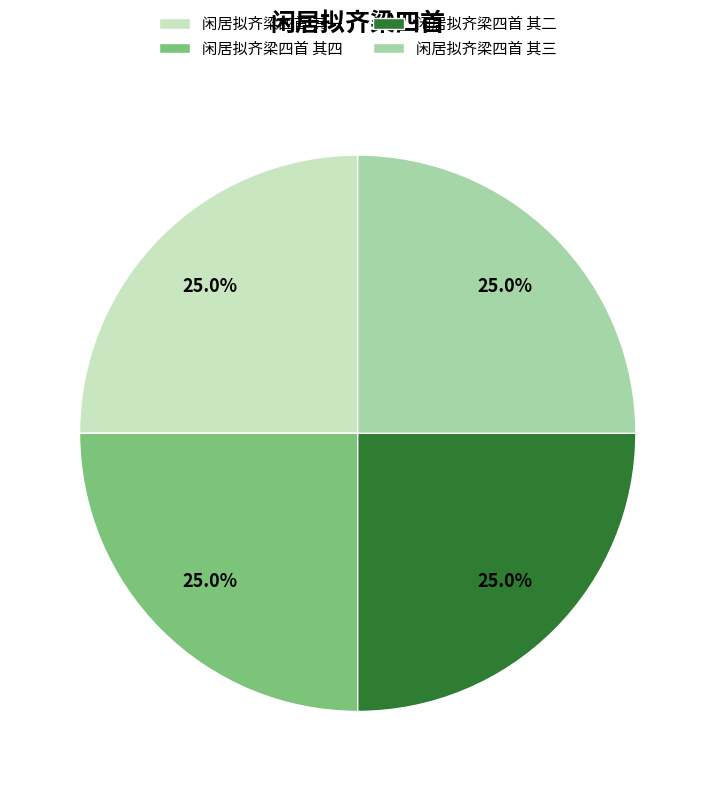

What is the ratio of the value at 闲居拟齐梁四首 其四 to the value at 闲居拟齐梁四首 其一?

1.0